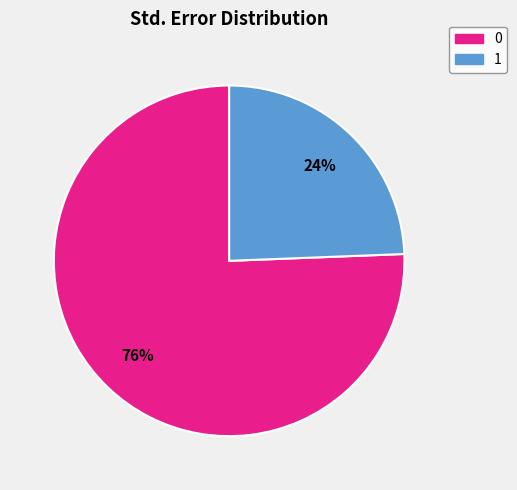

The 1 slice represents 33% of the pie. True or false?

False